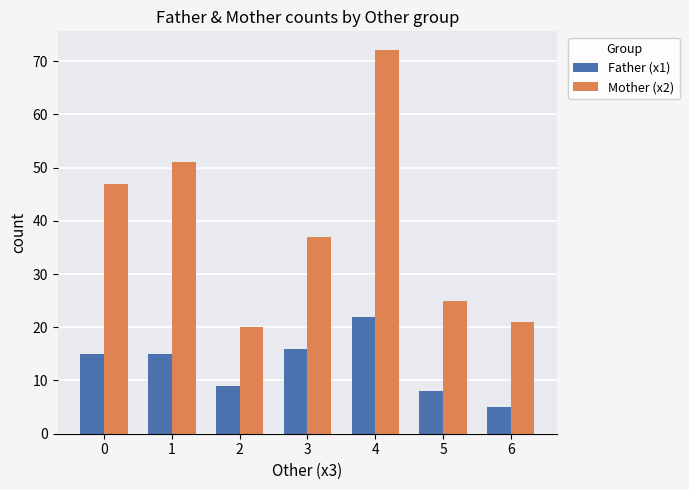

How many series are shown in this chart?

2